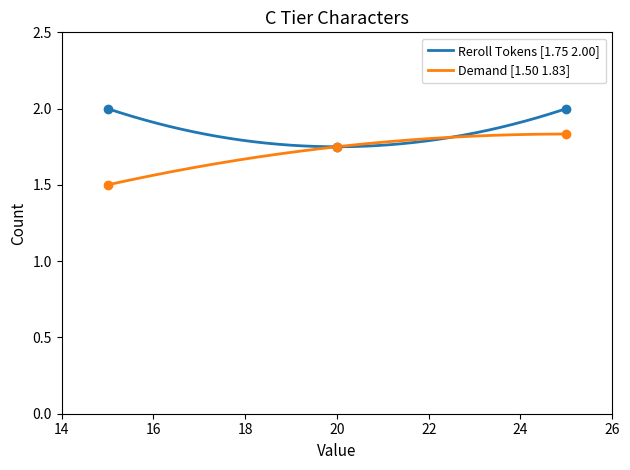

Is the value of Reroll Tokens at 20 greater than the value of Demand at 20?

No